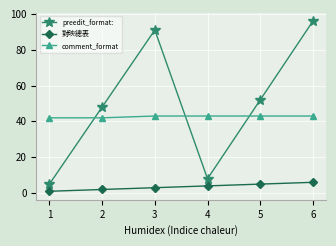

What is the difference between the second highest and second lowest values in the preedit_format: series?

83